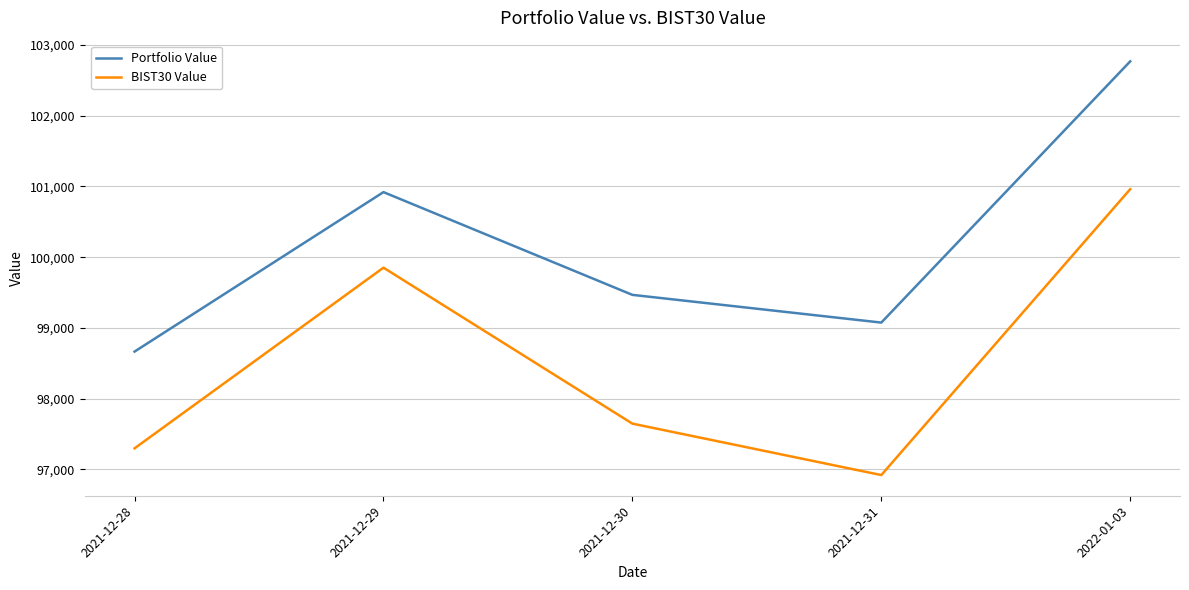

What value does the Portfolio Value series have at 2022-01-03?

102770.2